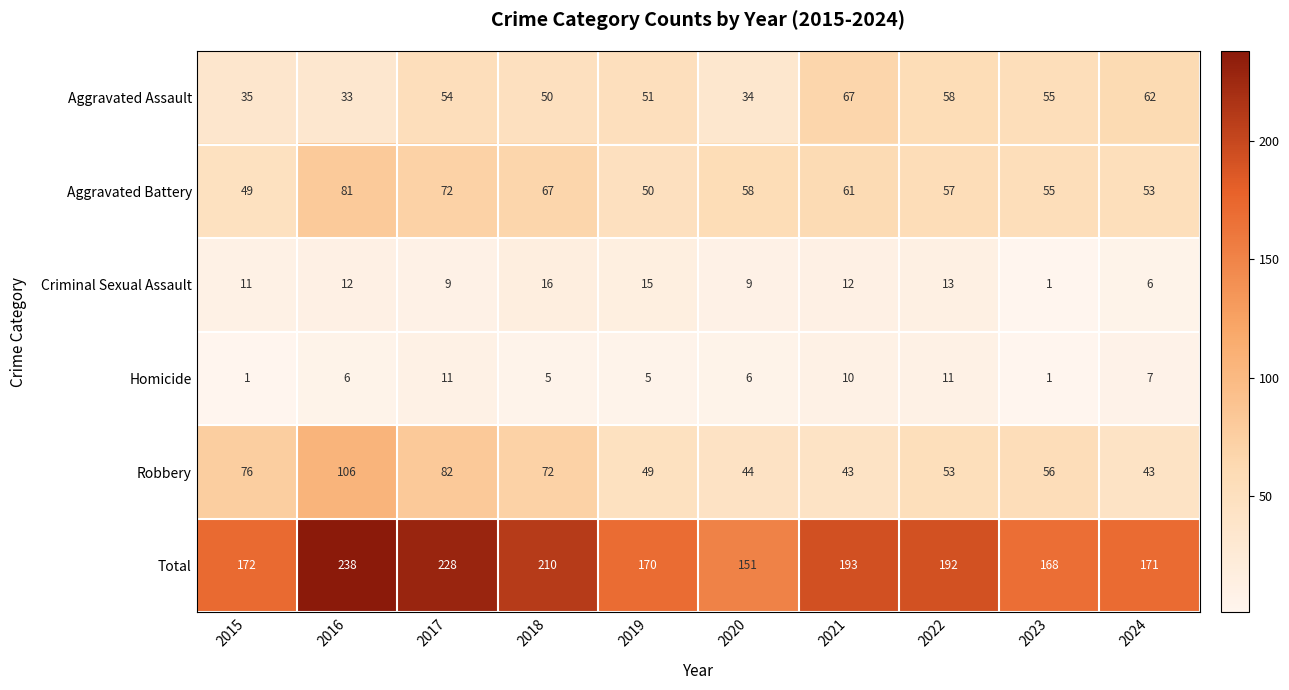

Which series has the widest spread of values?

Total